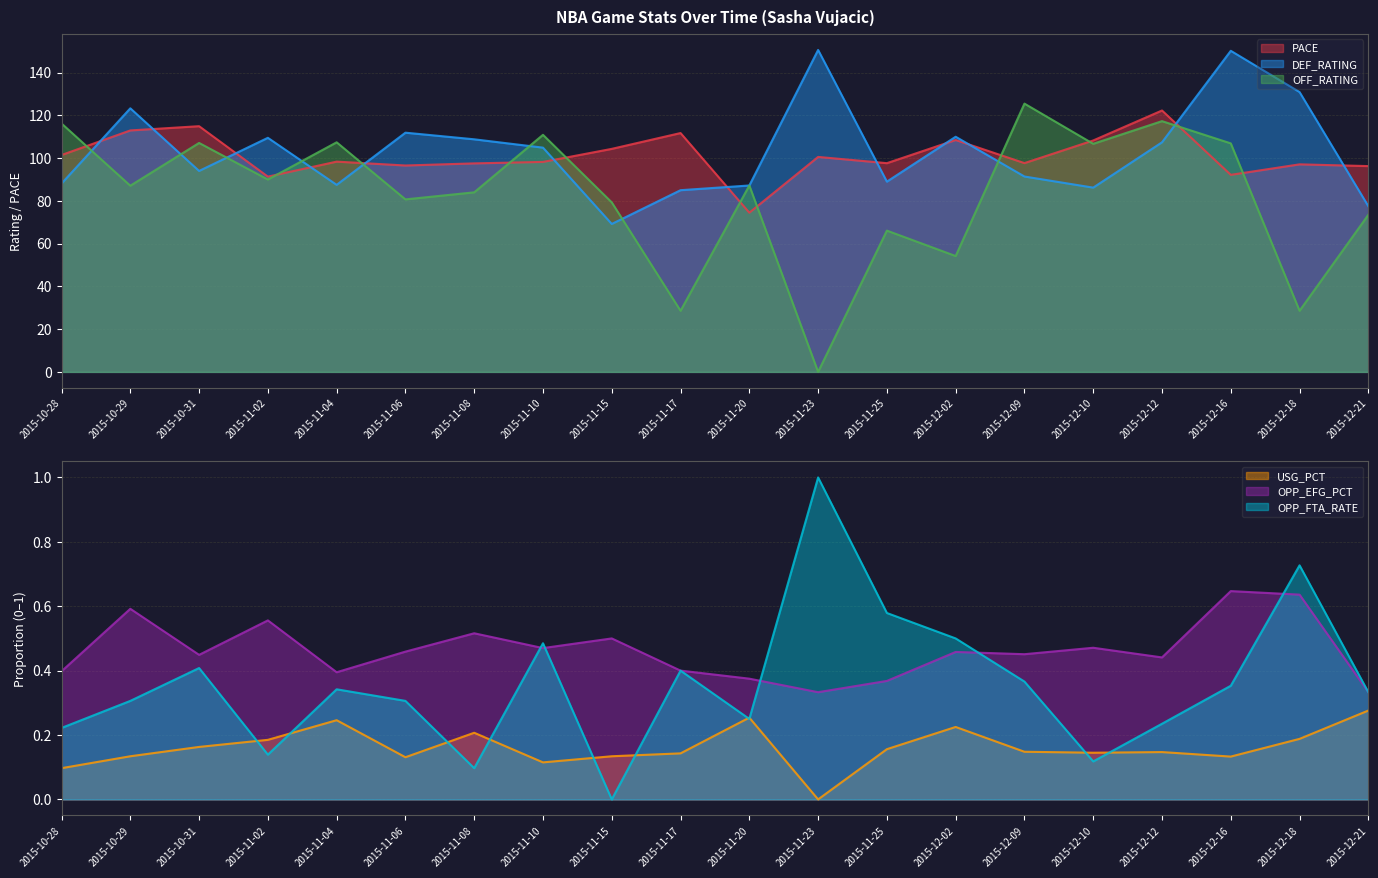

Is it true that OPP_FTA_RATE equals 0.0 at 2015-11-02?

False